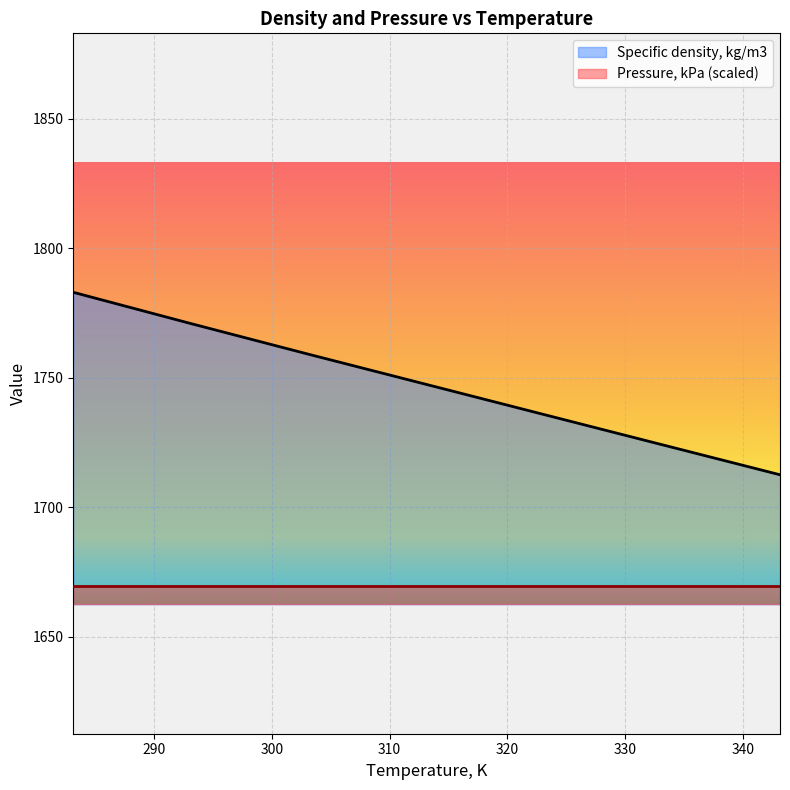

What is the difference between the maximum and minimum values?

70.5